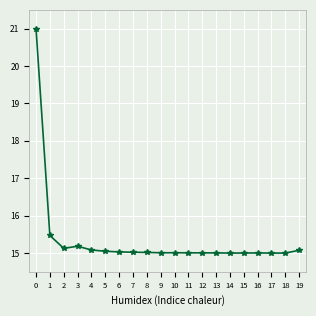

Is this an area chart (filled region under the line)?

No